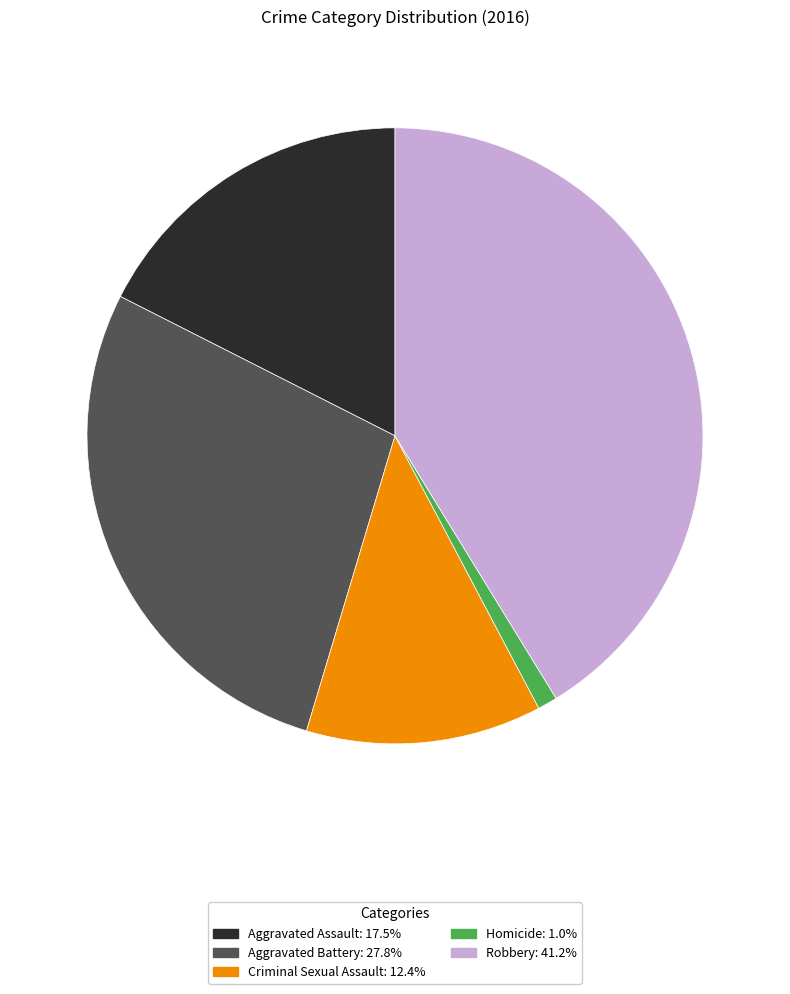

Does Aggravated Battery account for over 50% of the chart?

No